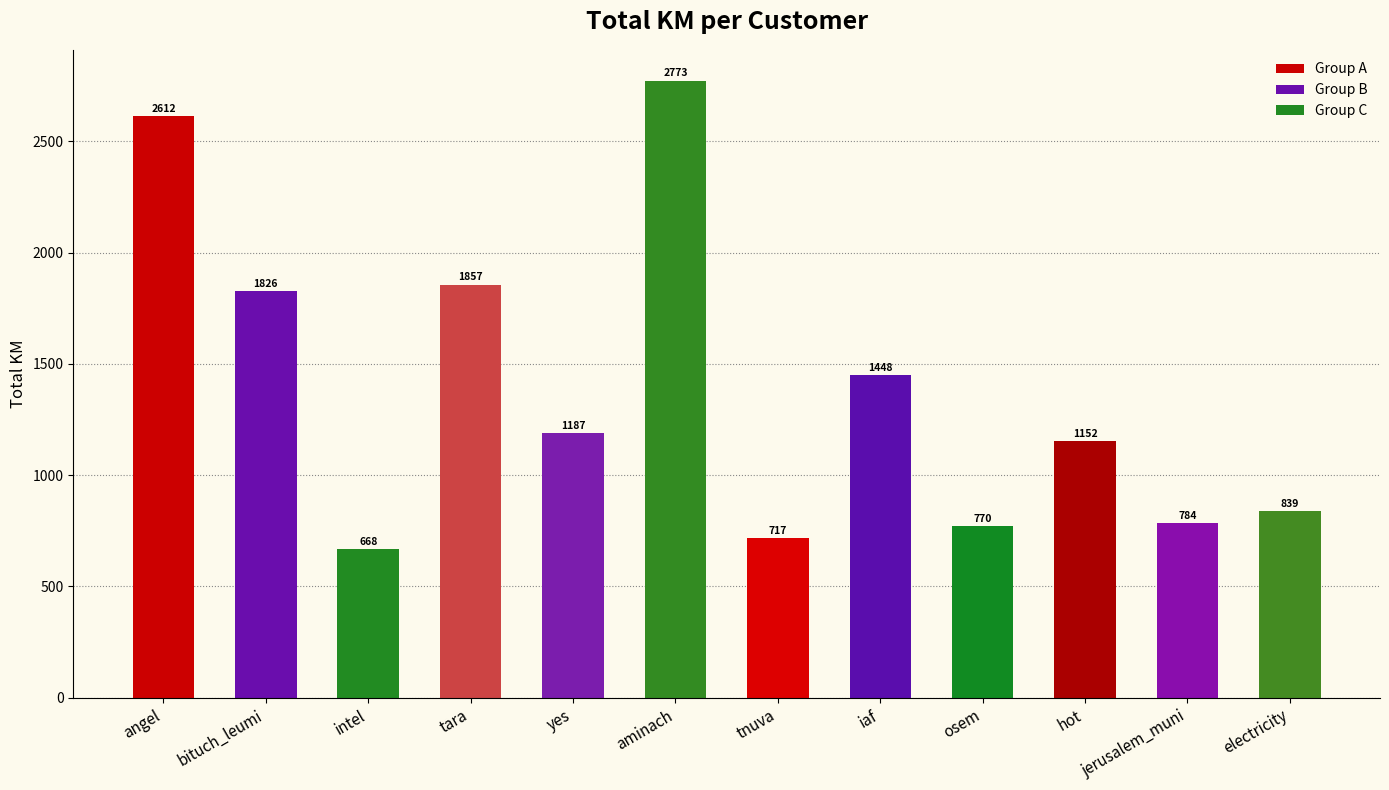

What position from the left is bituch_leumi?

2